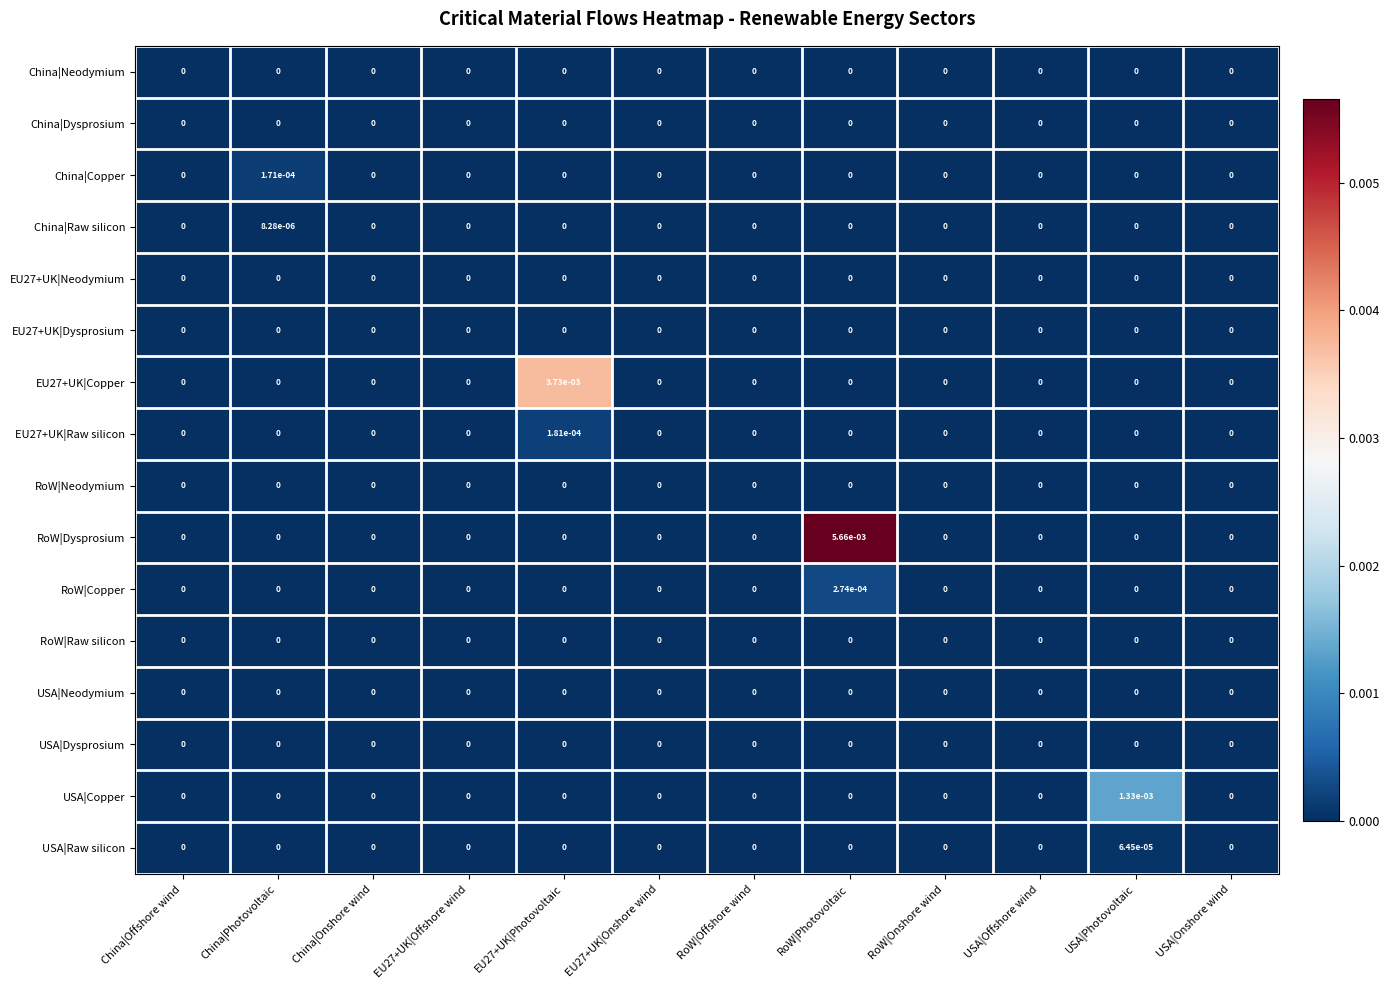

At which category is the sum across all series the highest?

RoW|Photovoltaic